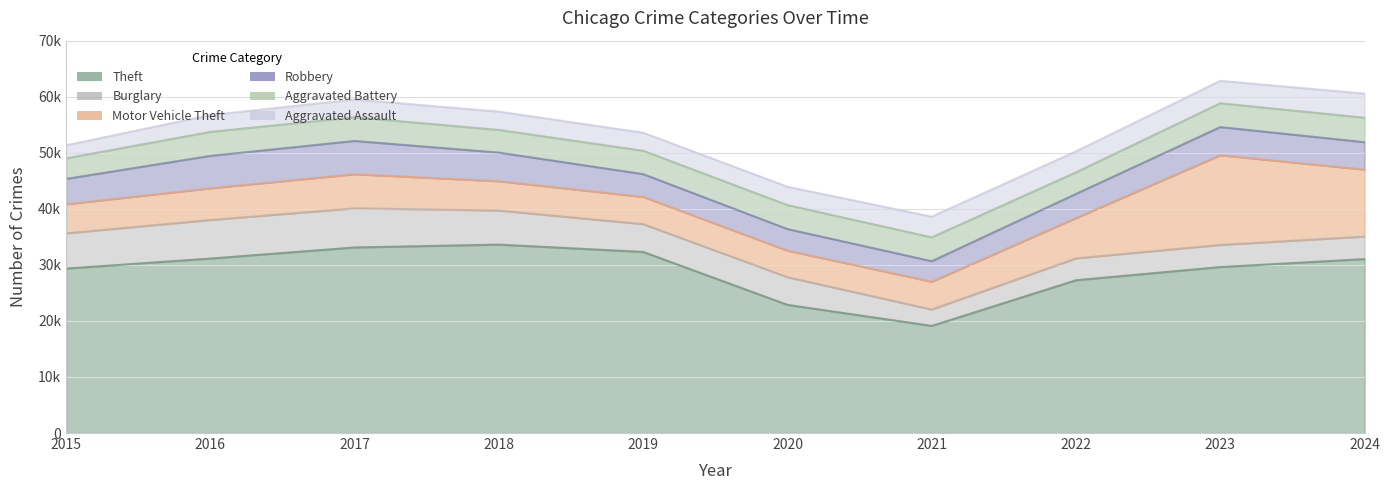

Where is the first local maximum for Robbery?

2017